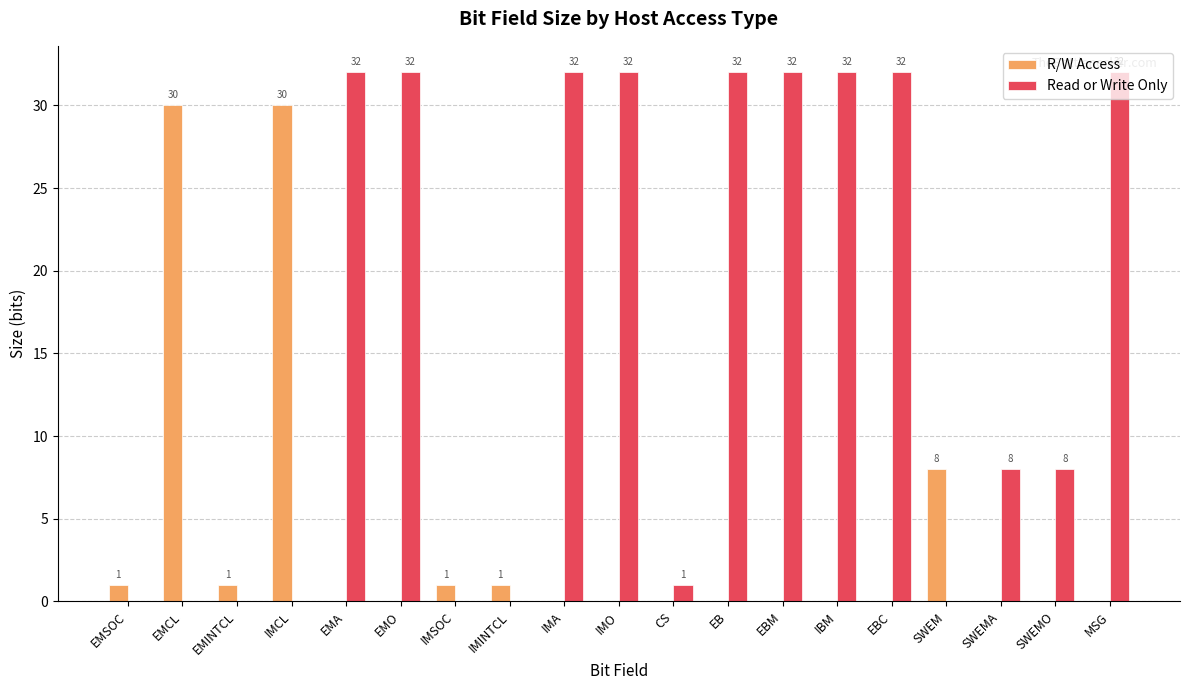

What is the greatest value displayed?

32